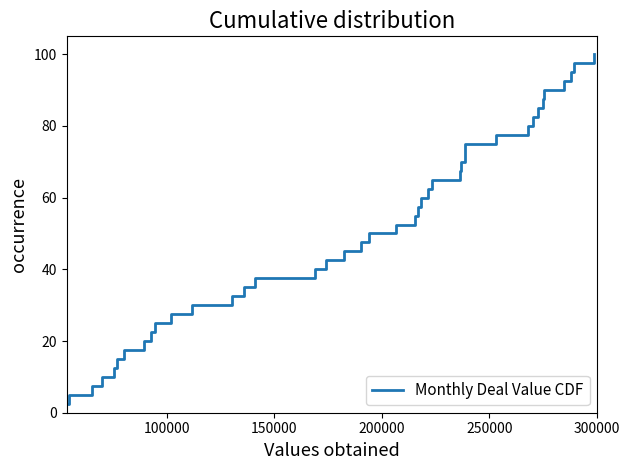

Reading left to right, transcribe all the data shown in this chart.

2.5	5.0	7.5	10.0	12.5	15.0	17.5	20.0	22.5	25.0	27.5	30.0	32.5	35.0	37.5	40.0	42.5	45.0	47.5	50.0	52.5	55.0	57.5	60.0	62.5	65.0	67.5	70.0	72.5	75.0	77.5	80.0	82.5	85.0	87.5	90.0	92.5	95.0	97.5	100.0